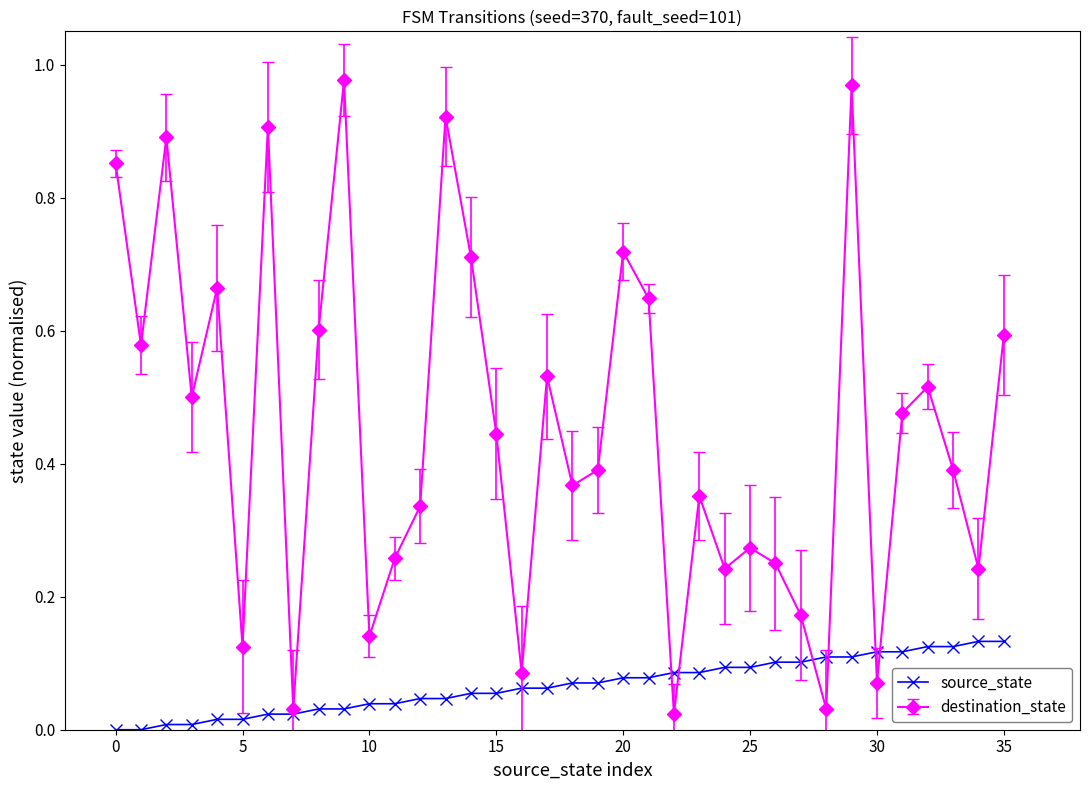

Which series has the widest spread of values?

destination_state